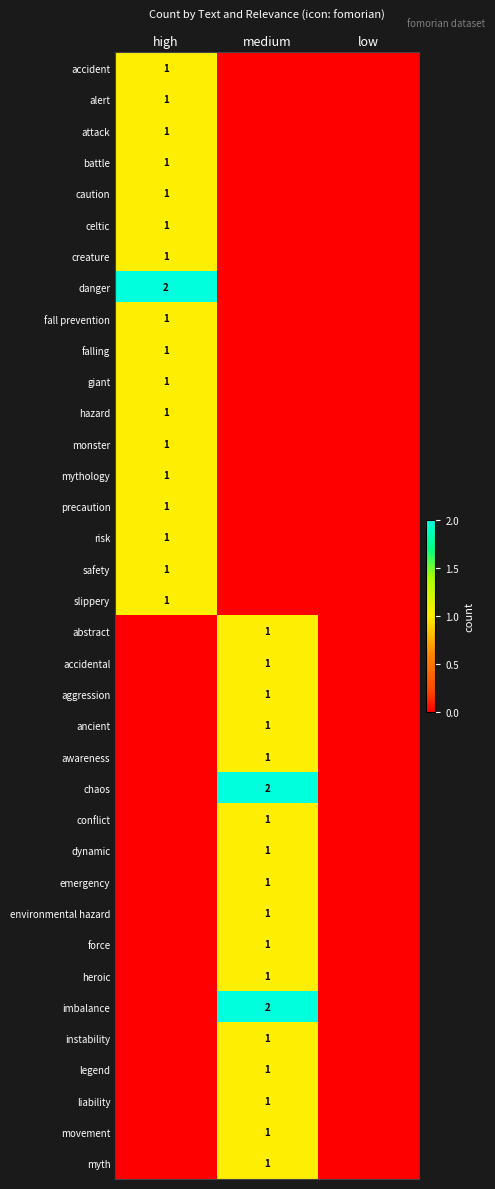

Between medium and high, which is larger?

high